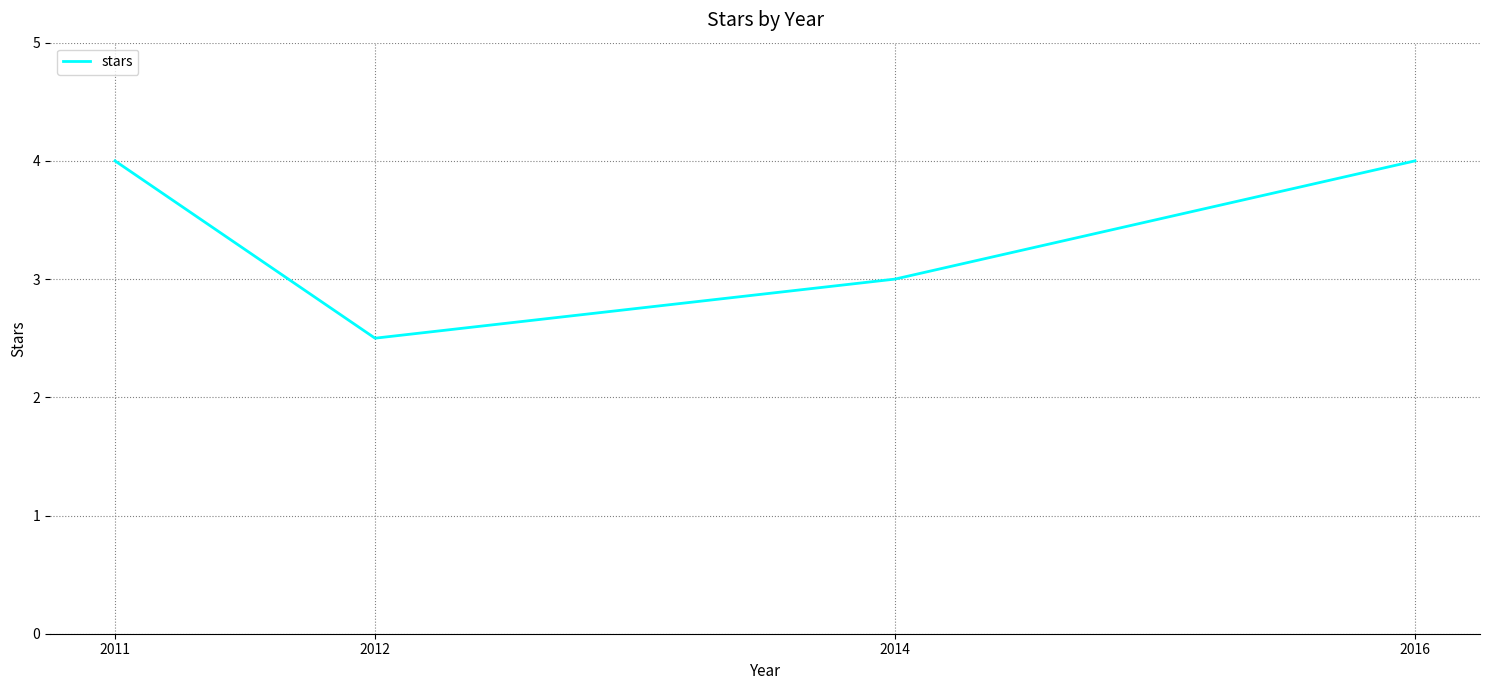

Approximately how many times larger is the value at 2016 compared to 2012?

1.6